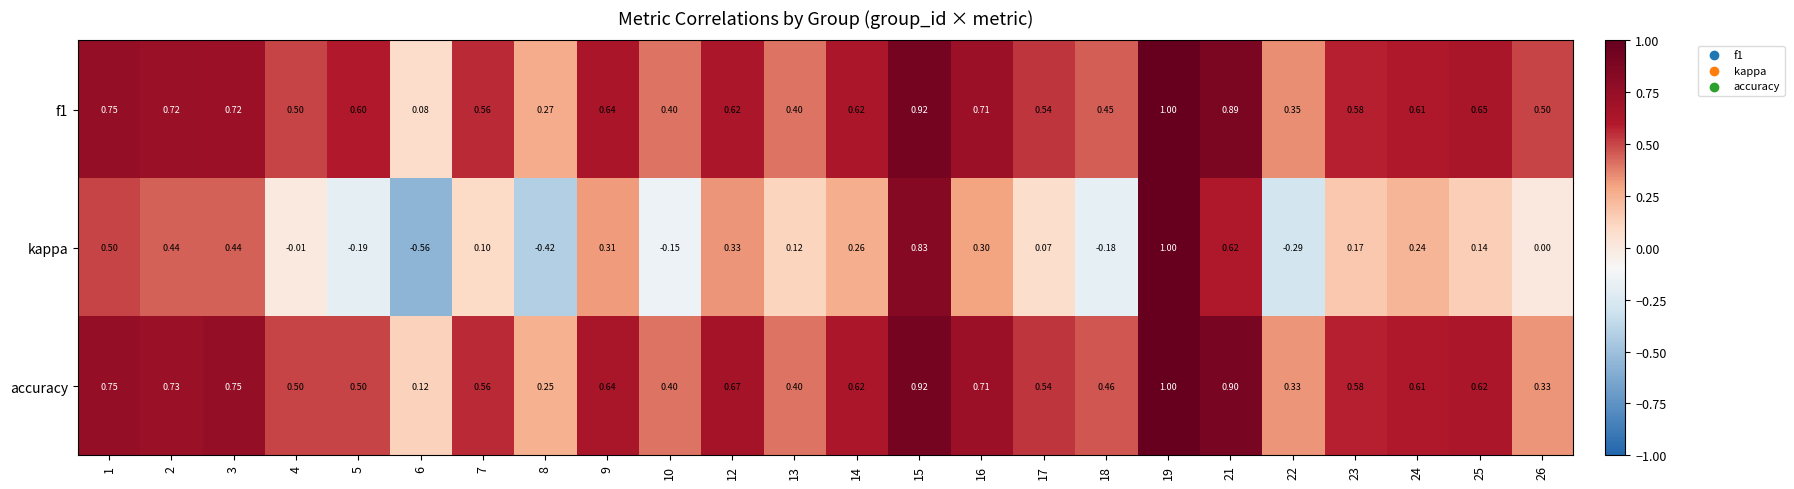

Between 4 and 23, which series saw the biggest shift?

kappa